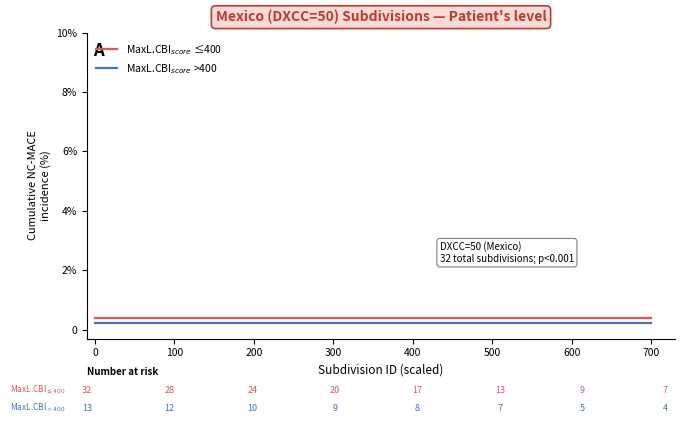

At how many categories does at least one series exceed 0?

33